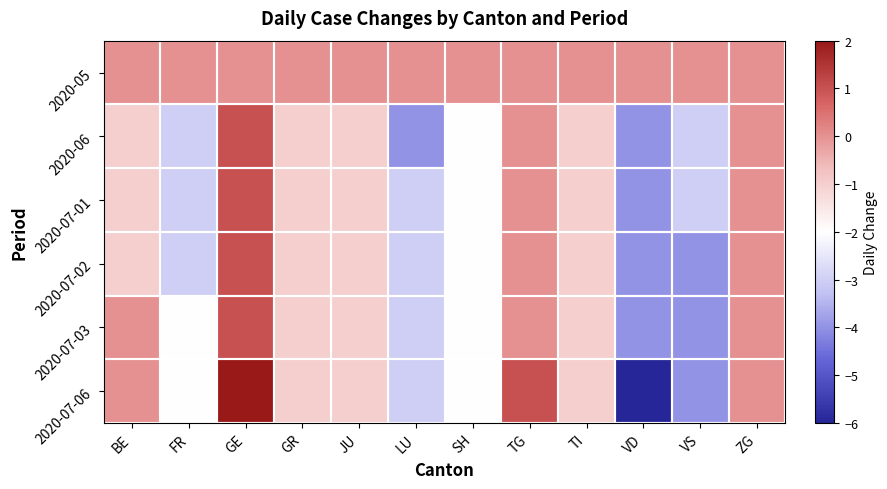

Which has a higher value, GE or VD?

GE